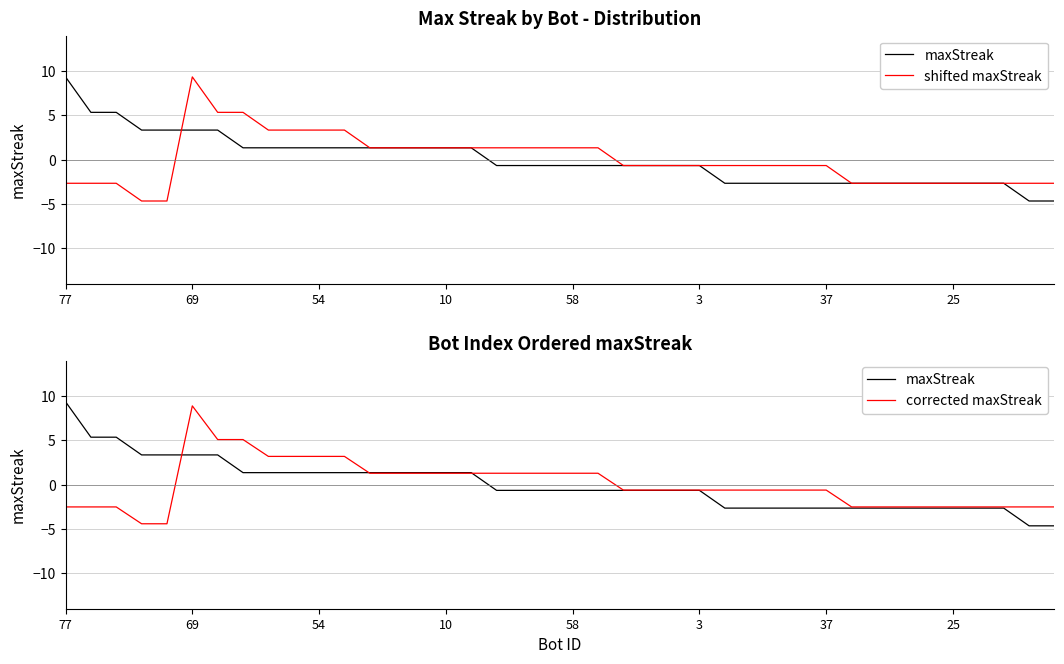

Between 26 and 38, which series saw the biggest shift?

maxStreak